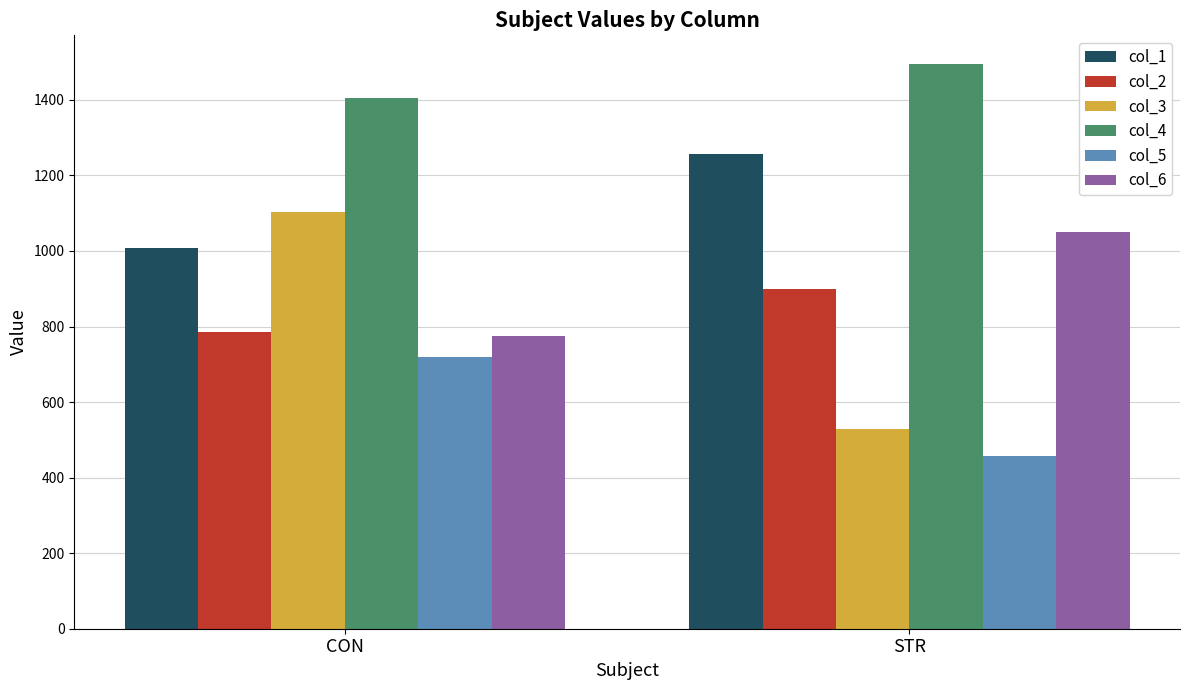

Which series changed the most between CON and STR?

col_3